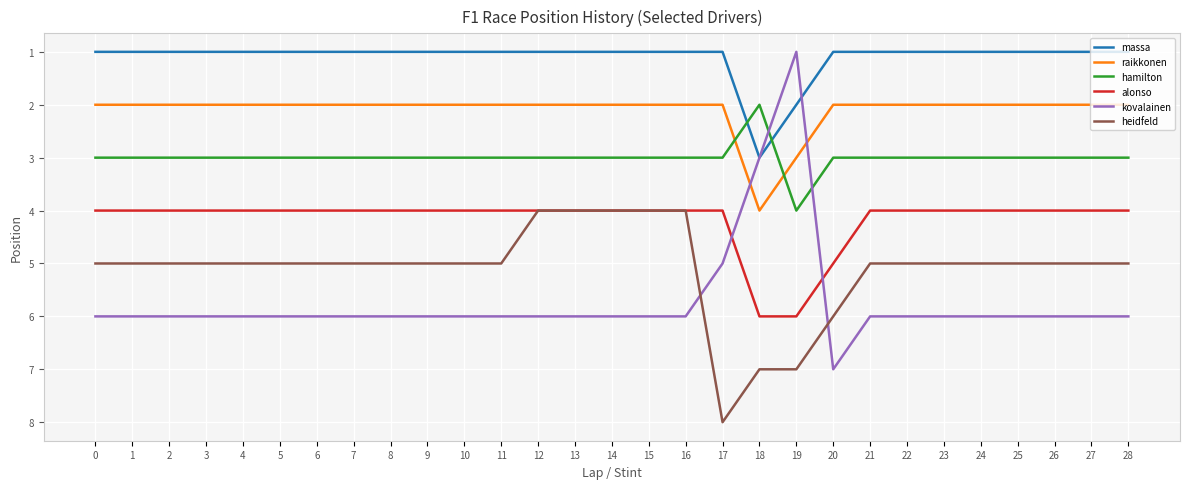

Reading left to right, what are all the values shown in this chart?

massa: 1	1	1	1	1	1	1	1	1	1	1	1	1	1	1	1	1	1	3	2	1	1	1	1	1	1	1	1	1
raikkonen: 2	2	2	2	2	2	2	2	2	2	2	2	2	2	2	2	2	2	4	3	2	2	2	2	2	2	2	2	2
hamilton: 3	3	3	3	3	3	3	3	3	3	3	3	3	3	3	3	3	3	2	4	3	3	3	3	3	3	3	3	3
alonso: 4	4	4	4	4	4	4	4	4	4	4	4	4	4	4	4	4	4	6	6	5	4	4	4	4	4	4	4	4
kovalainen: 6	6	6	6	6	6	6	6	6	6	6	6	6	6	6	6	6	5	3	1	7	6	6	6	6	6	6	6	6
heidfeld: 5	5	5	5	5	5	5	5	5	5	5	5	4	4	4	4	4	8	7	7	6	5	5	5	5	5	5	5	5